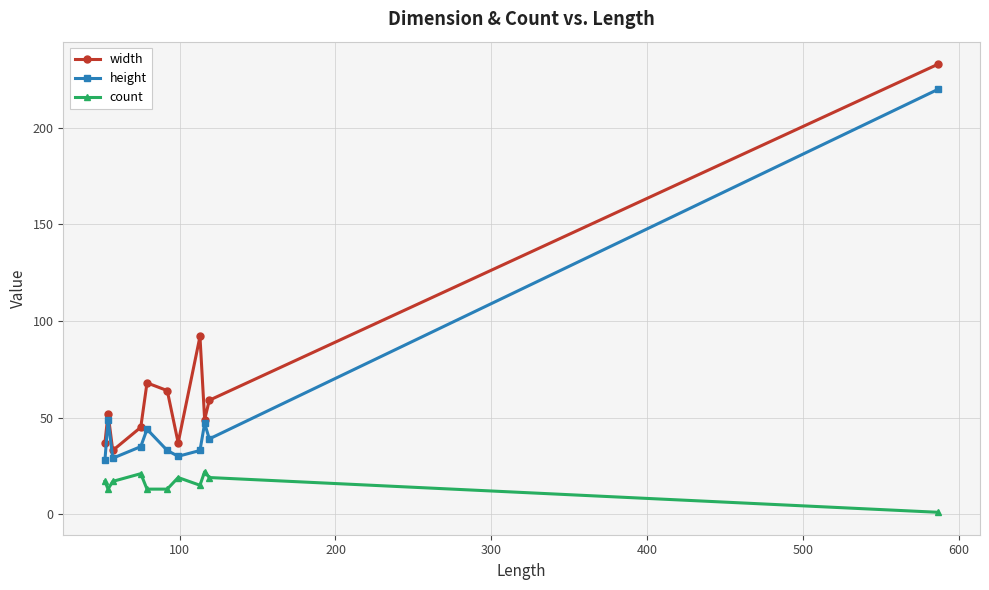

Rank the series by their maximum value, from lowest to highest.

count, height, width